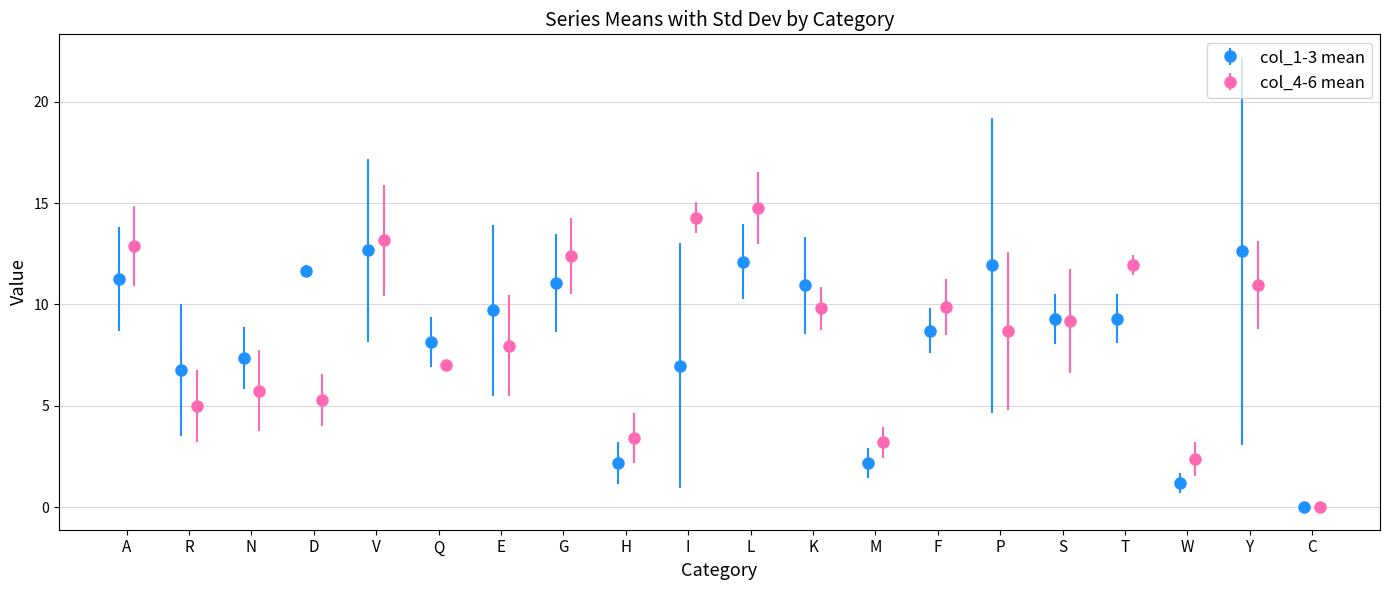

Reading right to left, what are all the values shown in this chart?

col_1: C=0.0	Y=4.7	W=0.6	T=10.7	S=9.4	P=2.4	F=7.1	M=2.4	K=9.6	L=13.1	I=15.5	H=1.8	G=14.2	E=8.3	Q=6.6	V=19.0	D=11.3	N=7.8	R=7.9	A=13.7
col_2: C=0.0	Y=26.1	W=1.8	T=7.7	S=7.7	P=20.1	F=9.5	M=1.2	K=9.0	L=13.7	I=1.8	H=1.2	G=10.7	E=5.4	Q=8.3	V=10.1	D=11.8	N=5.3	R=2.4	A=12.4
col_3: C=0.0	Y=7.1	W=1.2	T=9.5	S=10.7	P=13.3	F=9.5	M=3.0	K=14.3	L=9.5	I=3.6	H=3.6	G=8.3	E=15.5	Q=9.5	V=8.9	D=11.9	N=9.0	R=10.1	A=7.7
col_4: C=0.0	Y=8.3	W=3.0	T=12.0	S=8.3	P=14.2	F=8.9	M=4.2	K=8.3	L=16.9	I=14.7	H=1.8	G=10.8	E=11.3	Q=7.2	V=9.5	D=6.6	N=7.7	R=3.1	A=11.4
col_5: C=0.0	Y=13.6	W=3.0	T=12.5	S=6.6	P=6.1	F=11.8	M=2.3	K=10.3	L=14.9	I=15.0	H=4.8	G=11.3	E=7.2	Q=7.2	V=16.1	D=5.6	N=3.0	R=4.6	A=11.6
col_6: C=0.0	Y=11.0	W=1.2	T=11.3	S=12.7	P=5.8	F=8.9	M=3.0	K=10.8	L=12.5	I=13.2	H=3.7	G=15.1	E=5.4	Q=6.7	V=13.9	D=3.6	N=6.5	R=7.3	A=15.7